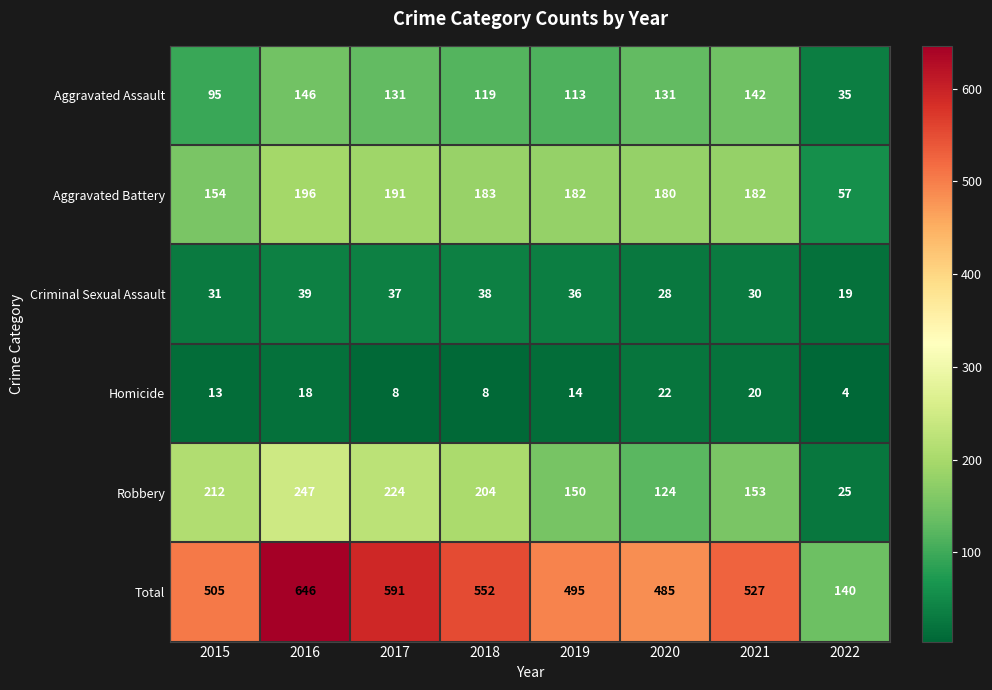

At how many categories does at least one series exceed 638?

1